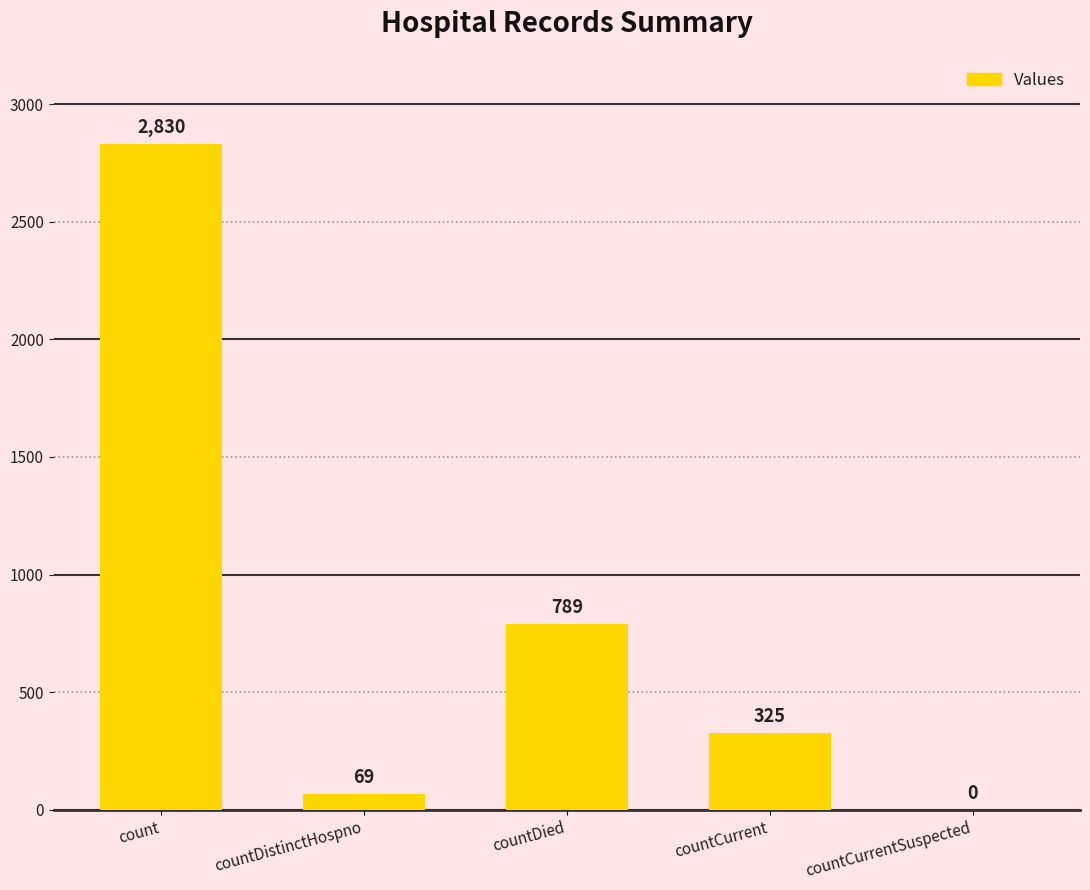

Between countCurrentSuspected and count, which is larger?

count